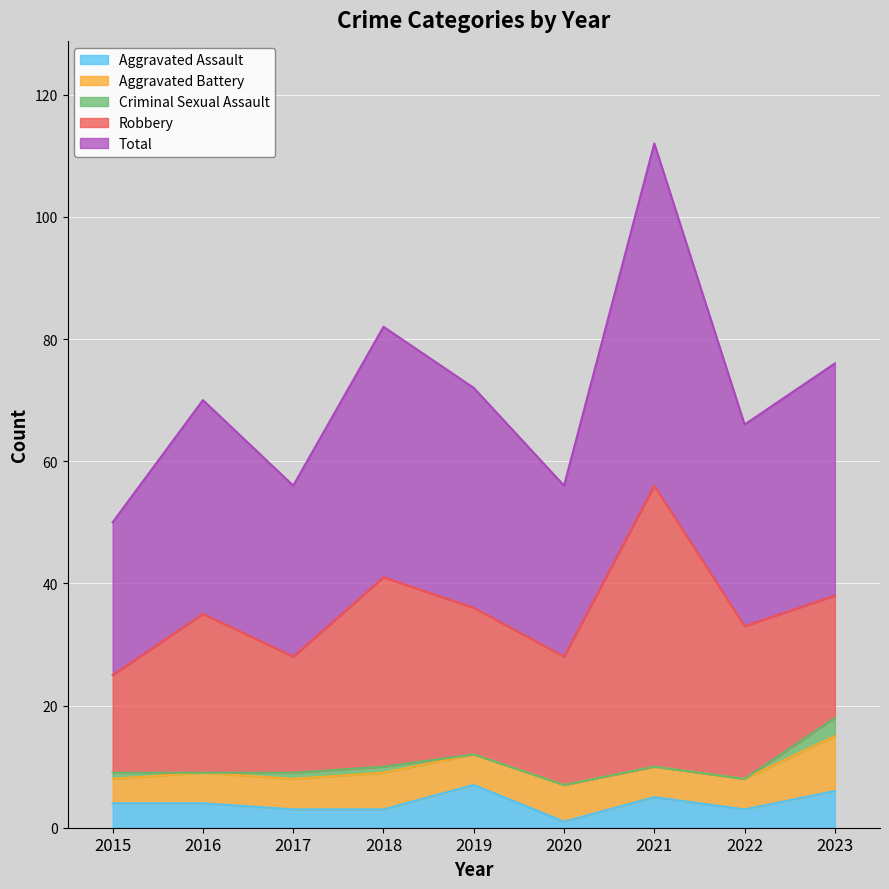

What are all the series names shown in the legend?

Aggravated Assault, Aggravated Battery, Criminal Sexual Assault, Robbery, Total